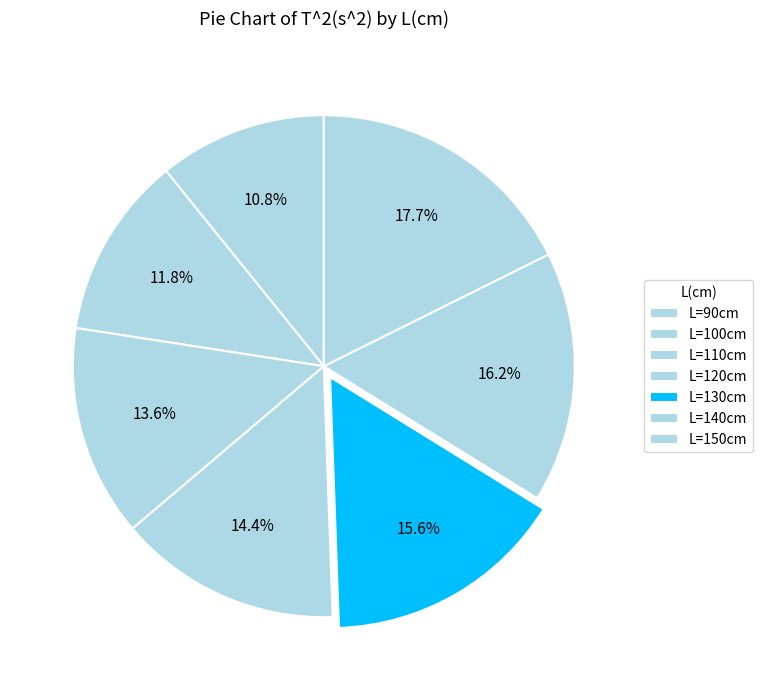

Rank the categories by value from lowest to highest.

90, 100, 110, 120, 130, 140, 150